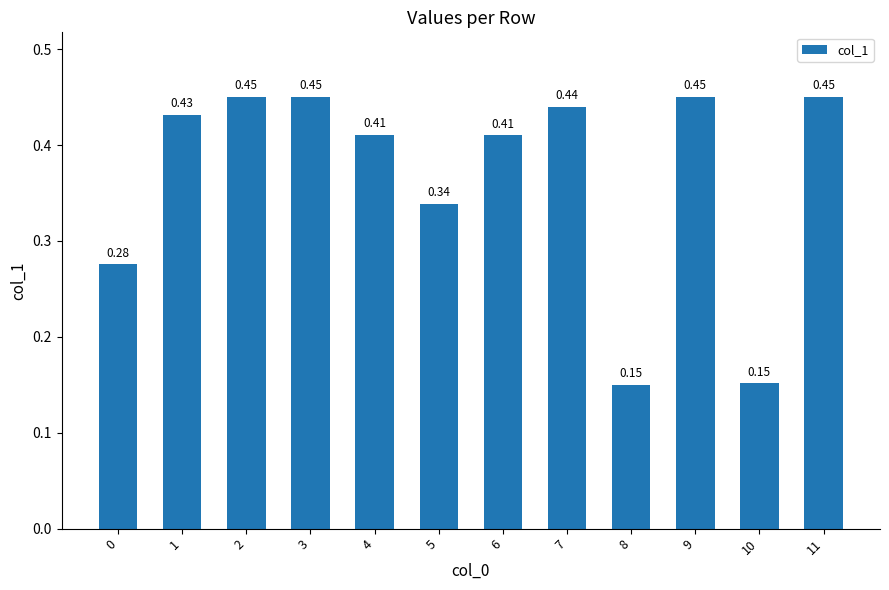

What is the change in value from 5 to 11?

+0.1